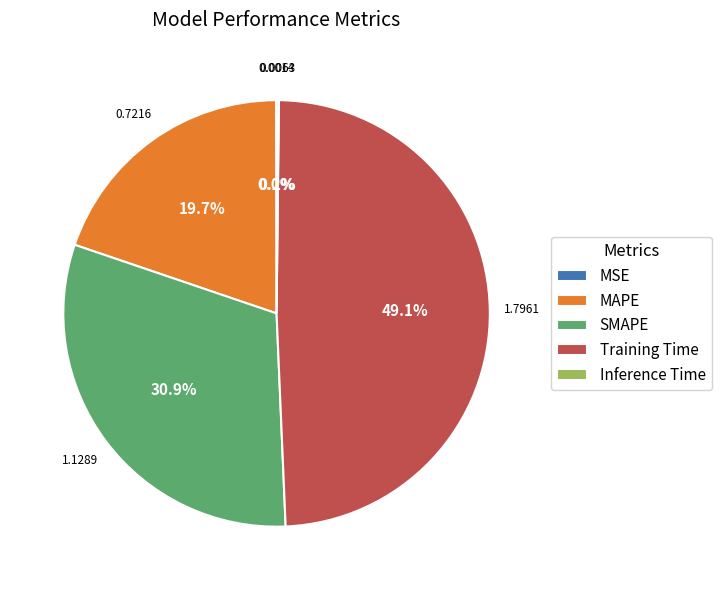

Which has a higher value, MAPE or SMAPE?

SMAPE